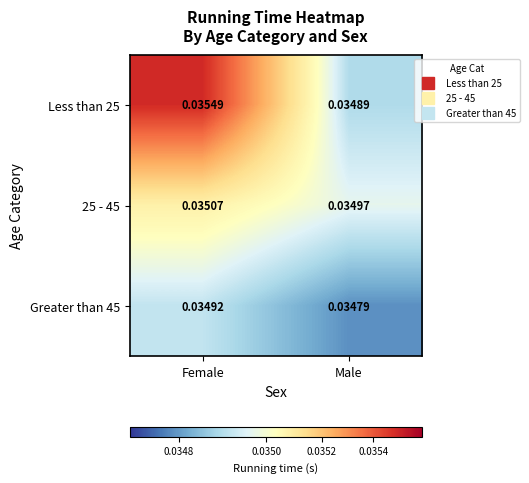

Which category has the highest value in the Less than 25 series?

Female